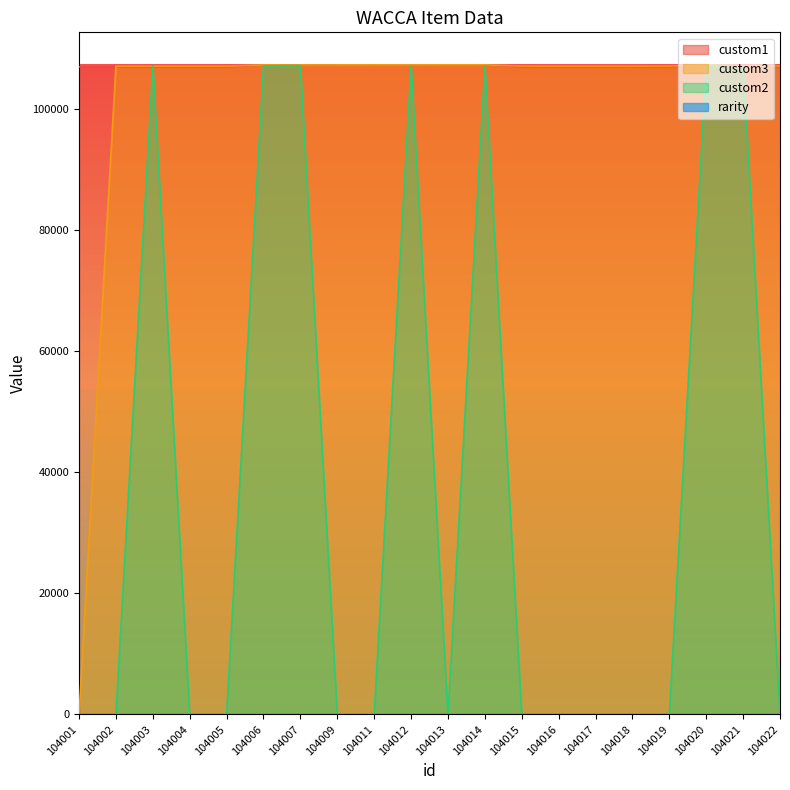

How many categories are shown in the chart?

20